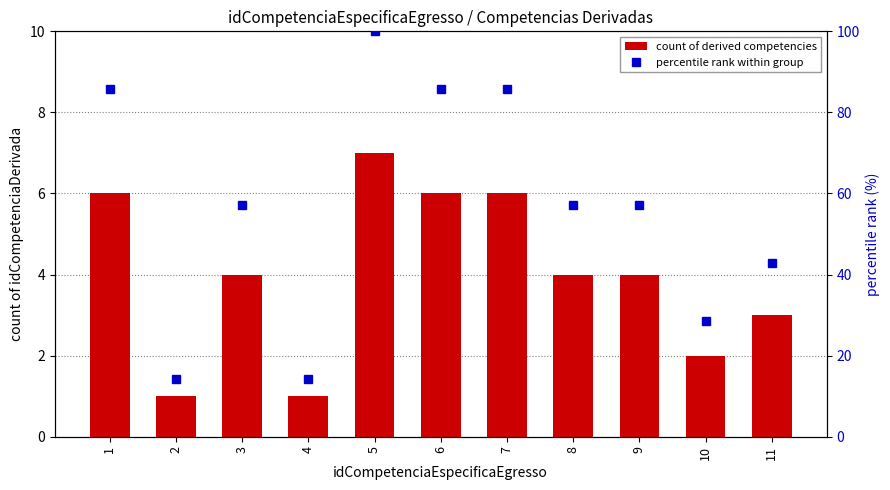

Reading left to right, transcribe all the data shown in this chart.

count of derived competencies: 6.0	1.0	4.0	1.0	7.0	6.0	6.0	4.0	4.0	2.0	3.0
percentile rank within group: 85.7	14.3	57.1	14.3	100.0	85.7	85.7	57.1	57.1	28.6	42.9